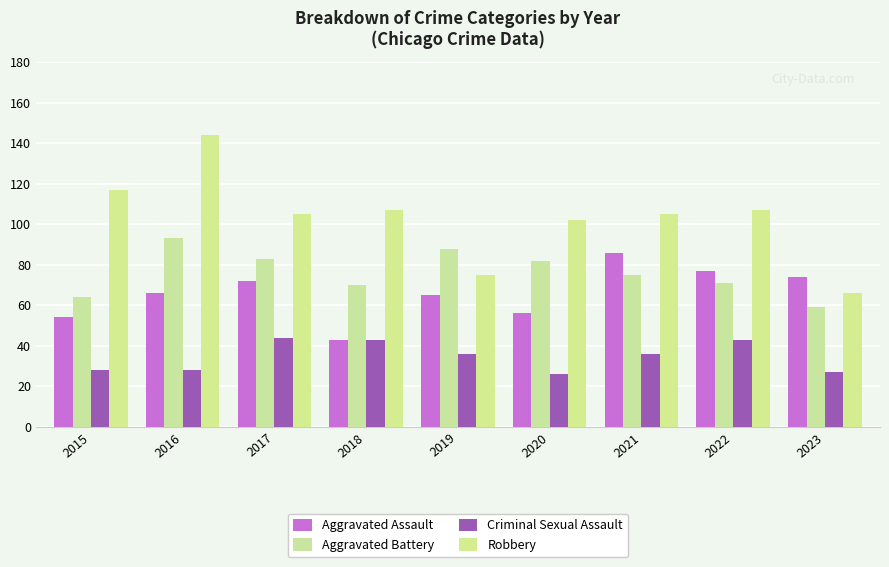

What is the difference between the maximum and minimum values in the Robbery series?

78